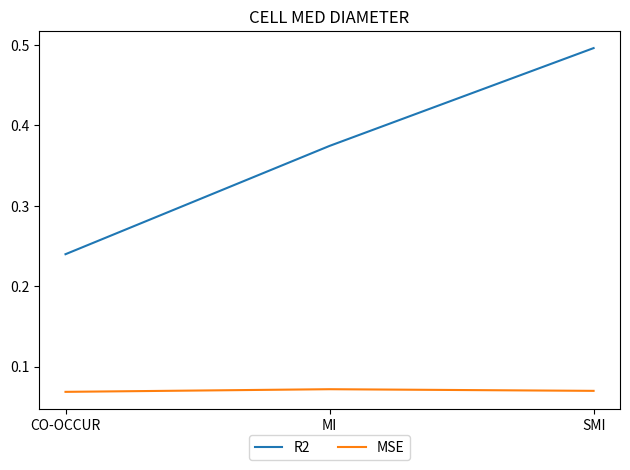

What is the difference between the maximum and minimum values in the R2 series?

0.3